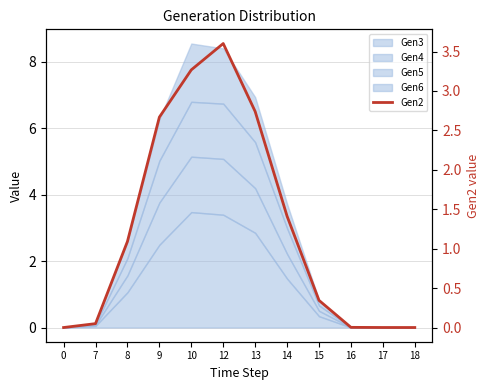

Reading right to left, transcribe all the data shown in this chart.

18=0.0	17=0.0	16=0.0	15=0.3	14=1.4	13=2.7	12=3.6	10=3.3	9=2.7	8=1.1	7=0.0	0=0.0